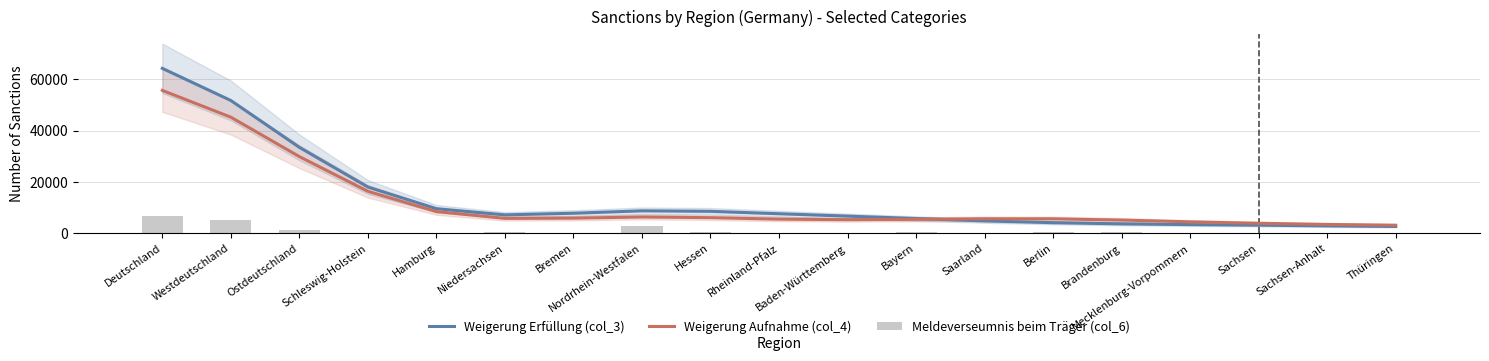

Is it true that Meldeverseumnis beim Träger (col_6) equals 498.0 at Bayern?

False